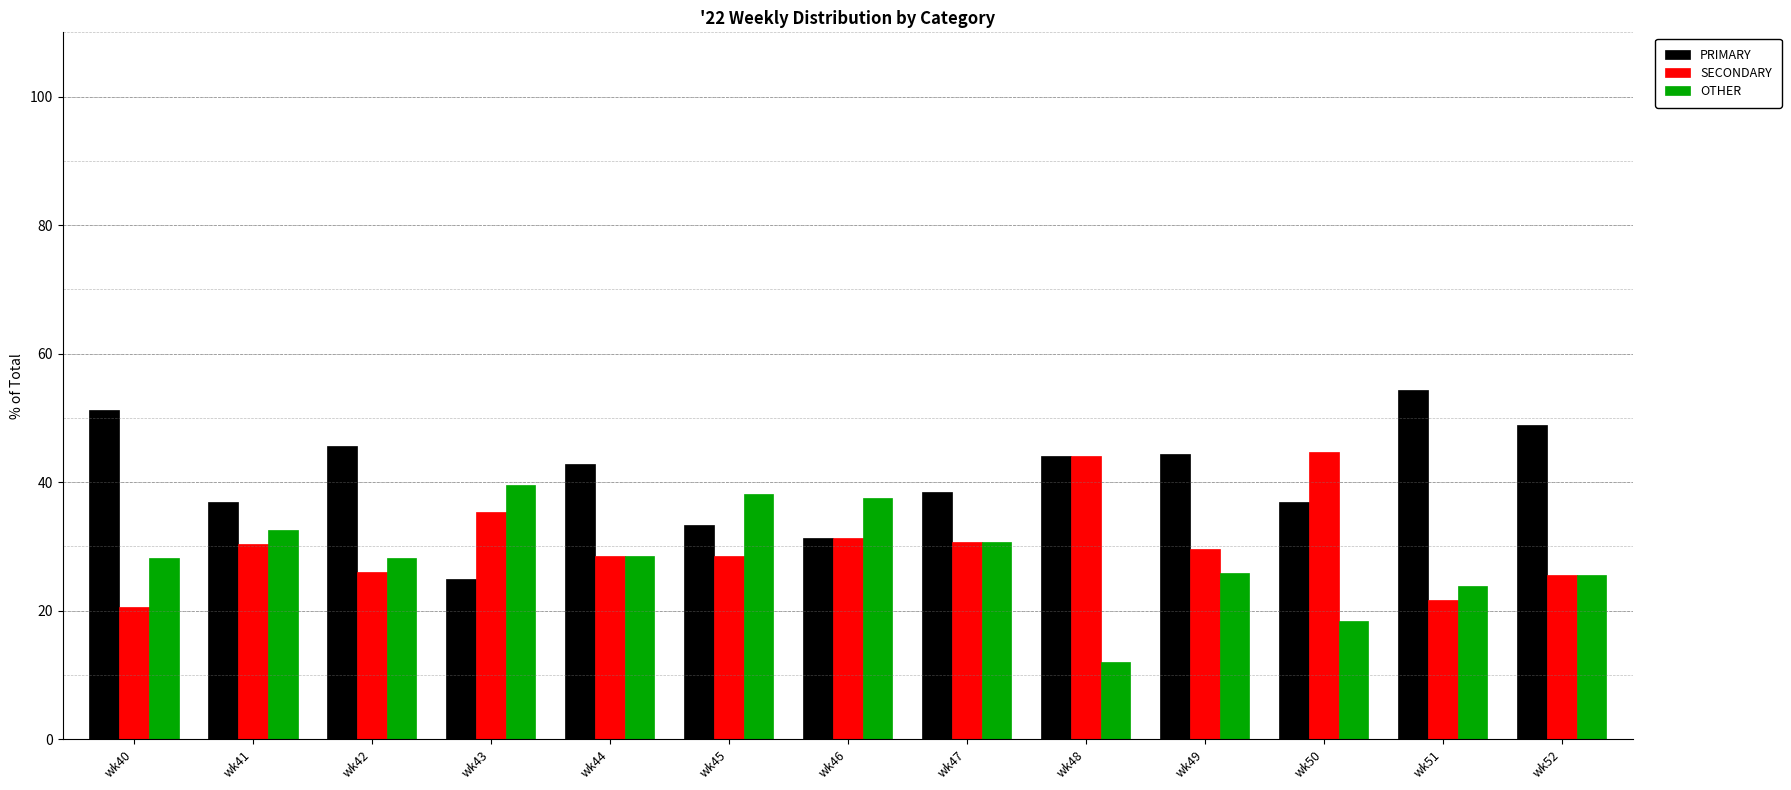

What is the maximum value shown in the chart?

54.3